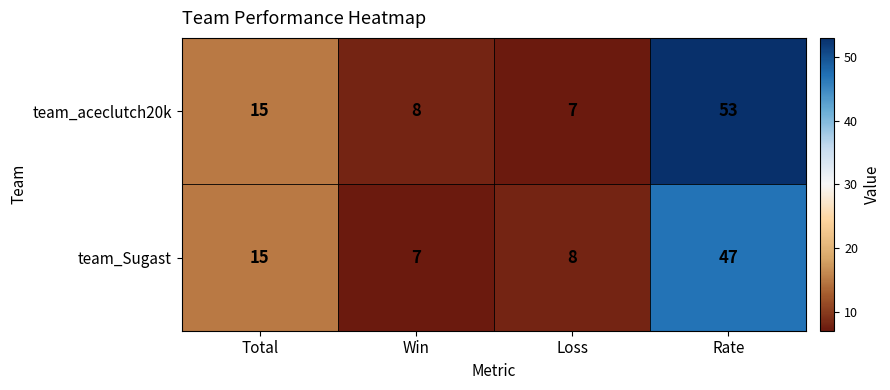

Between Total and Rate, which series saw the biggest shift?

team_aceclutch20k